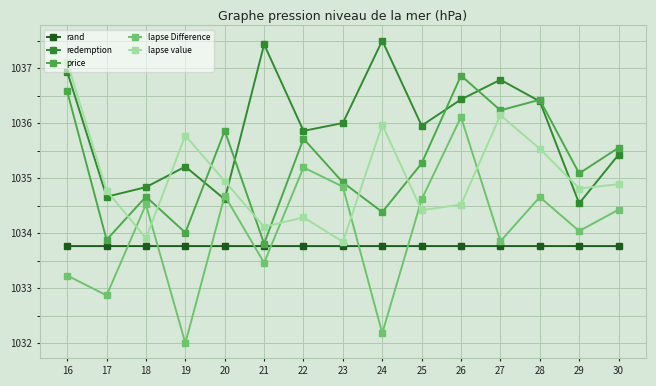

Rank the series by their maximum value, from highest to lowest.

redemption, lapse value, price, lapse Difference, rand